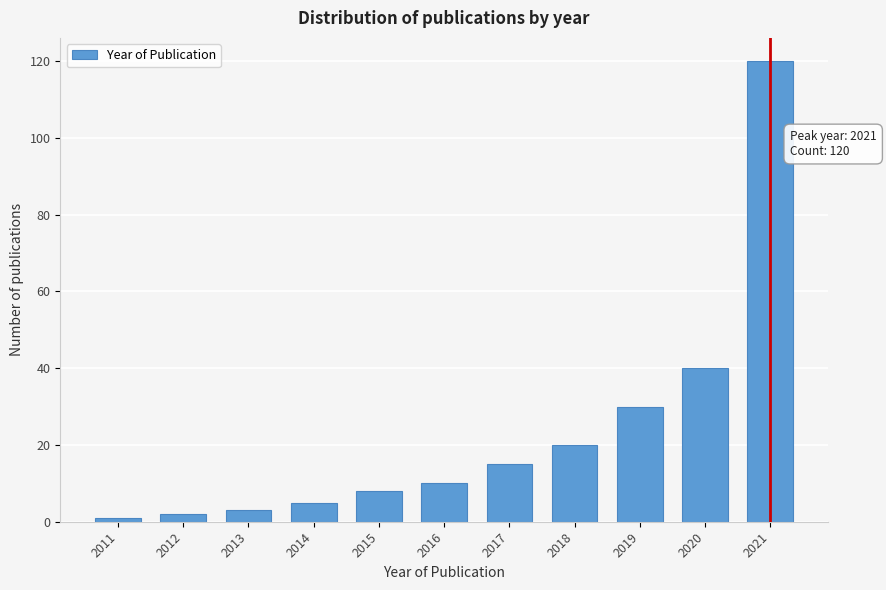

Reading right to left, list all the values displayed in this chart.

120	40	30	20	15	10	8	5	3	2	1